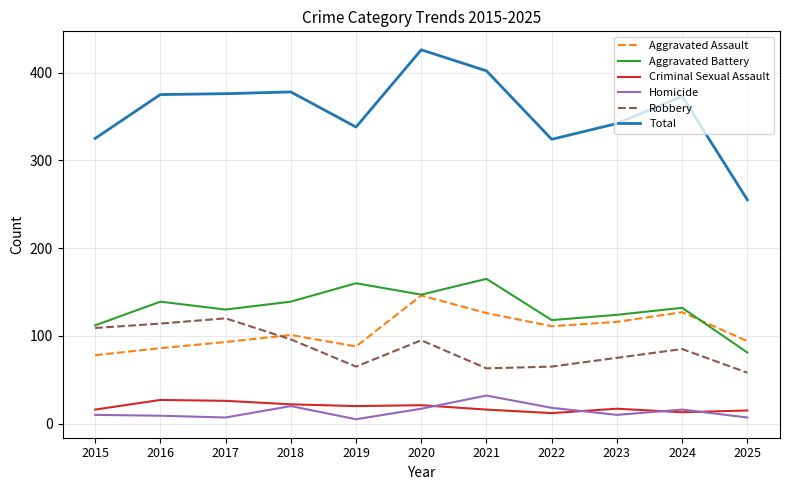

What is the maximum value shown in the chart?

426